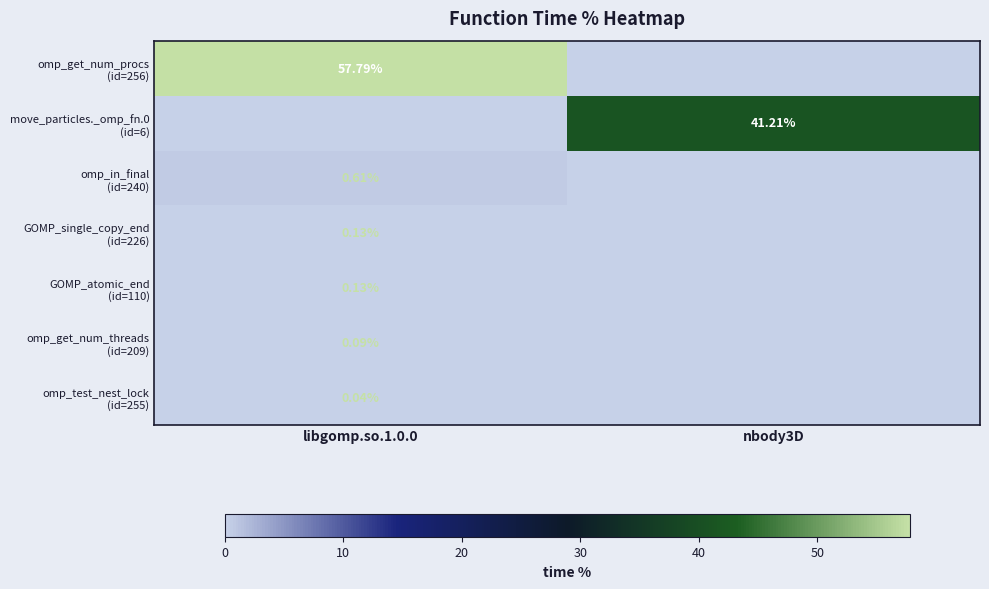

What is the difference between the highest and lowest values at nbody3D?

41.2